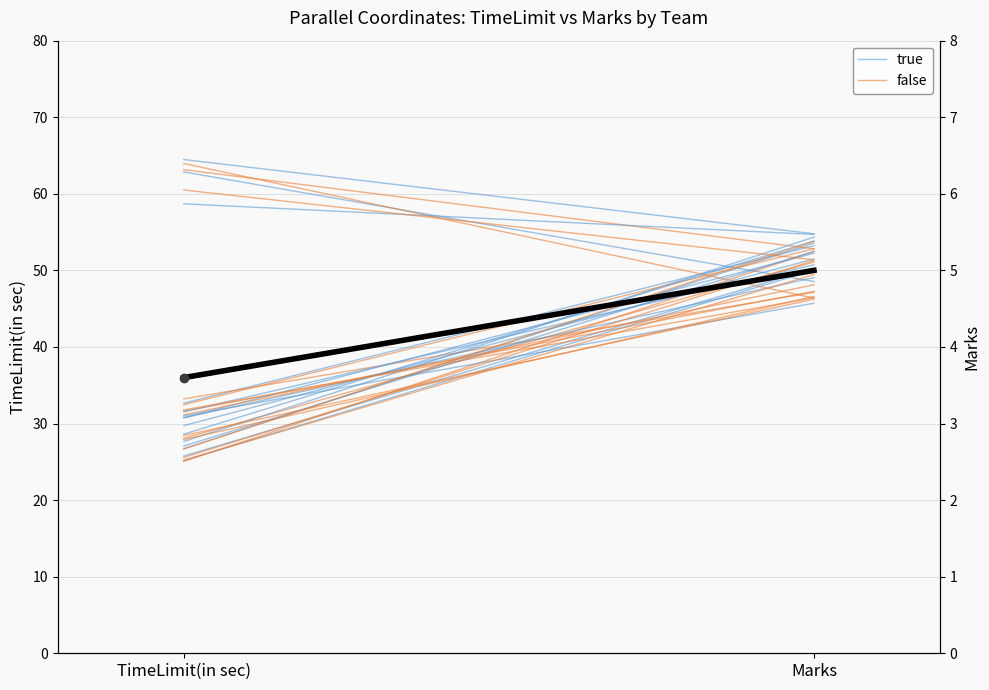

True or false: false has a value of 31.6 at TimeLimit(in sec).

True